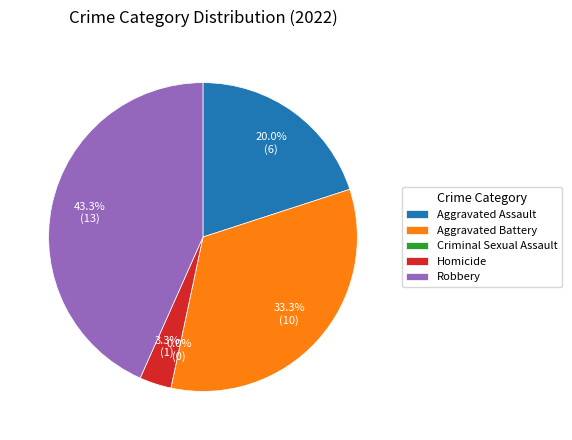

Does Criminal Sexual Assault represent more than half of the total?

No